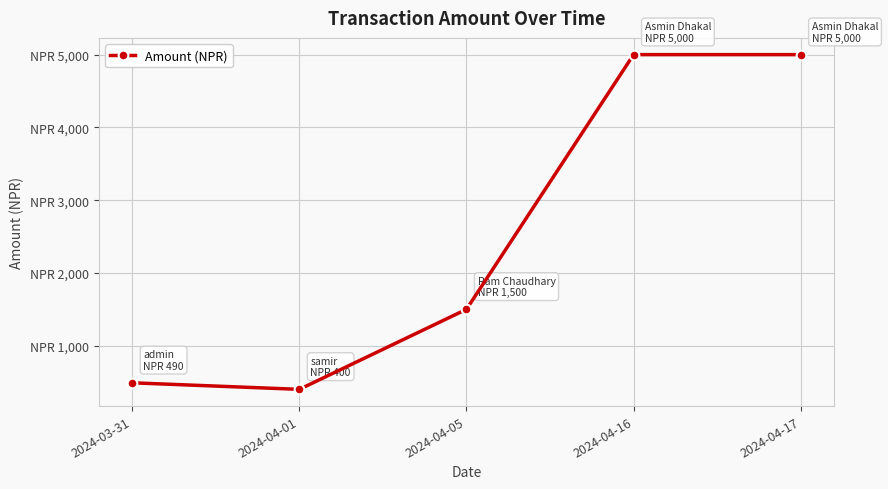

Reading right to left, what are all the values shown in this chart?

5000	5000	1500	400	490